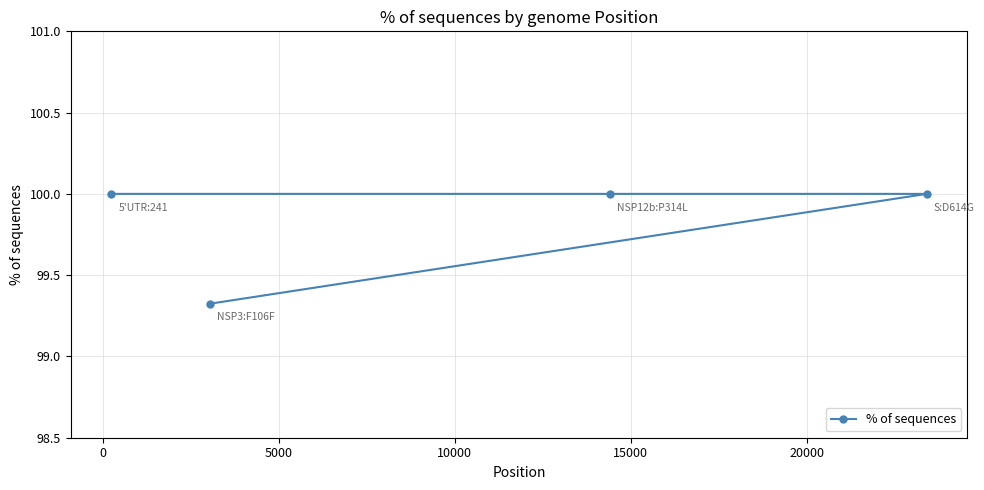

What is the maximum value shown in the chart?

100.0